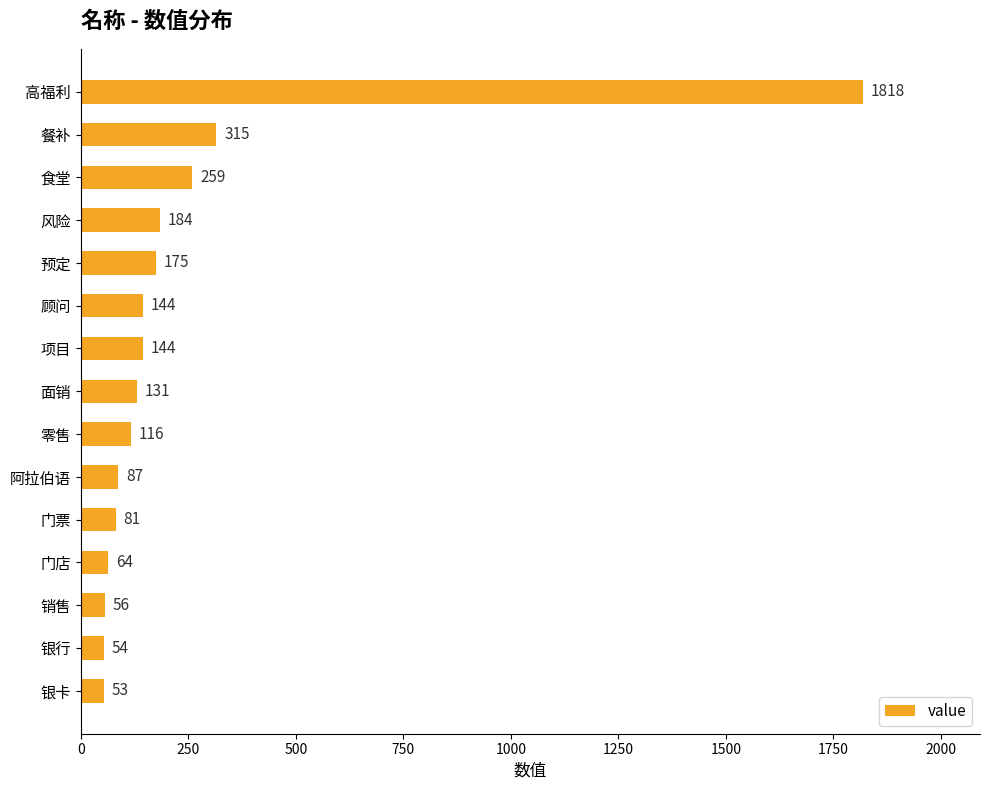

Reading top to bottom, what are all the values shown in this chart?

高福利=1818	餐补=315	食堂=259	风险=184	预定=175	顾问=144	项目=144	面销=131	零售=116	阿拉伯语=87	门票=81	门店=64	销售=56	银行=54	银卡=53